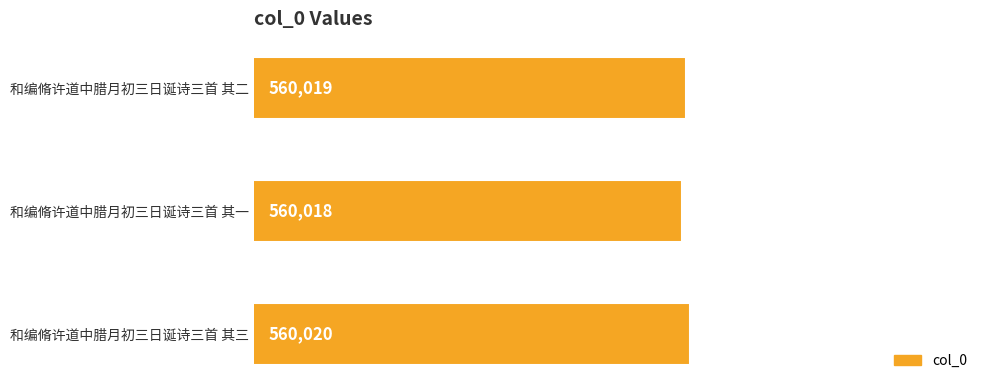

At which label is the value closest to 560019?

和编脩许道中腊月初三日诞诗三首 其二